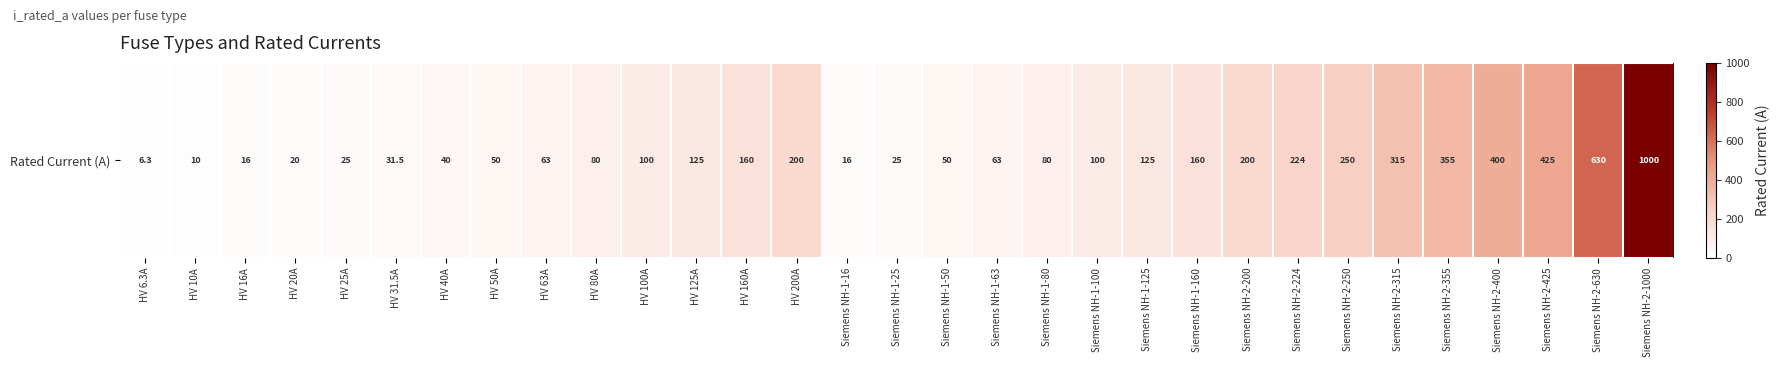

List the labels in order of value, smallest first.

HV 6.3A, HV 10A, HV 16A, Siemens NH-1-16, HV 20A, HV 25A, Siemens NH-1-25, HV 31.5A, HV 40A, HV 50A, Siemens NH-1-50, HV 63A, Siemens NH-1-63, HV 80A, Siemens NH-1-80, HV 100A, Siemens NH-1-100, HV 125A, Siemens NH-1-125, HV 160A, Siemens NH-1-160, HV 200A, Siemens NH-2-200, Siemens NH-2-224, Siemens NH-2-250, Siemens NH-2-315, Siemens NH-2-355, Siemens NH-2-400, Siemens NH-2-425, Siemens NH-2-630, Siemens NH-2-1000